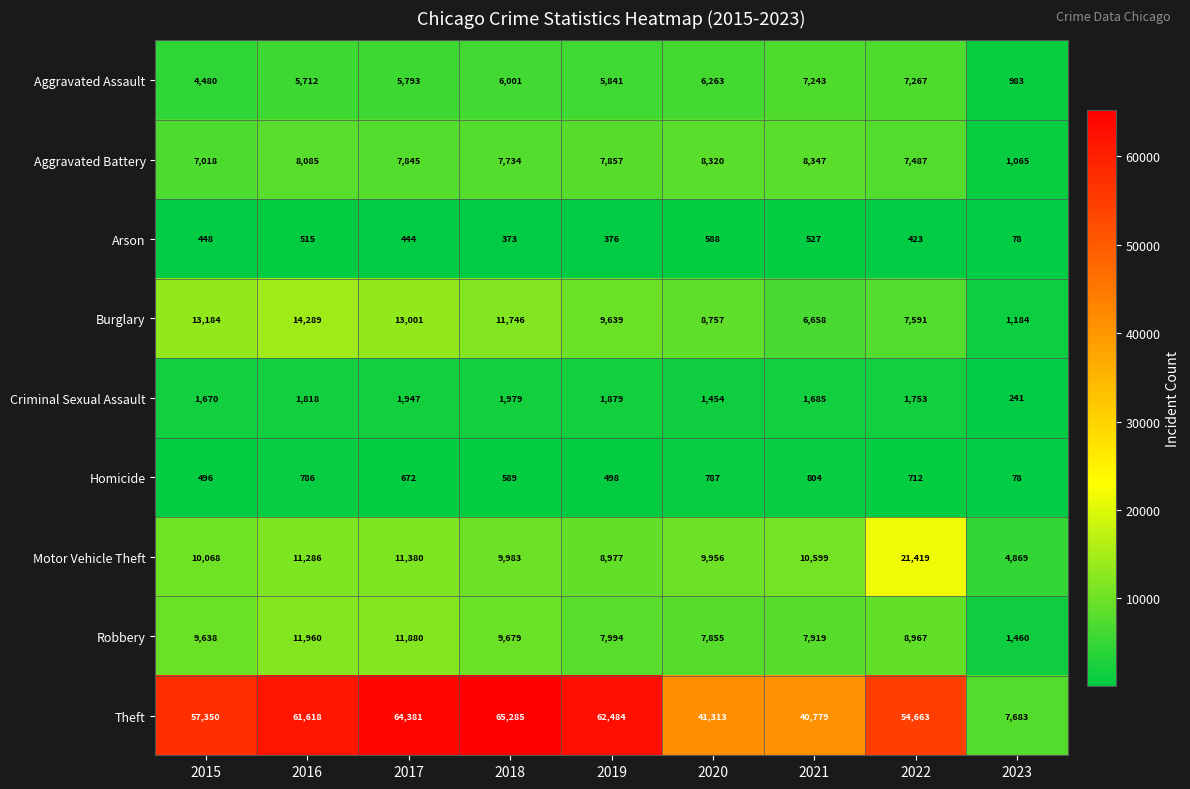

Count the number of categories in the chart.

9